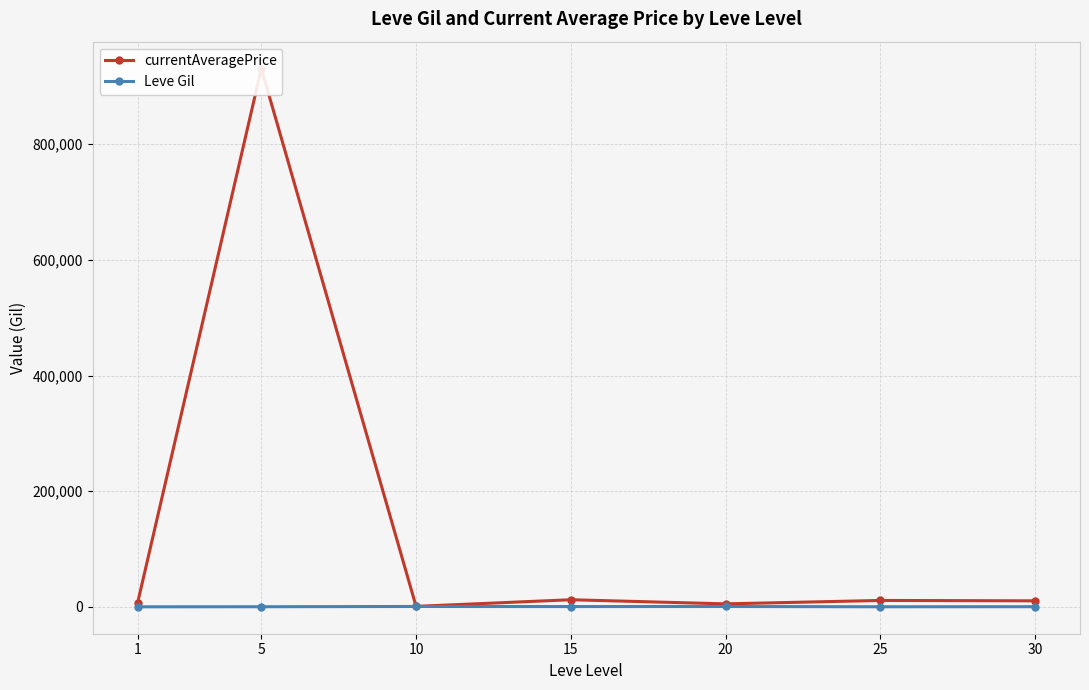

What is the maximum value for Leve Gil?

803.3